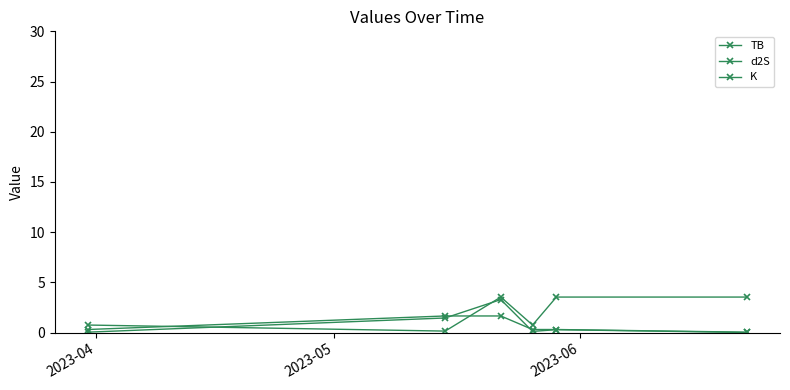

How many data points in K are above 3?

3